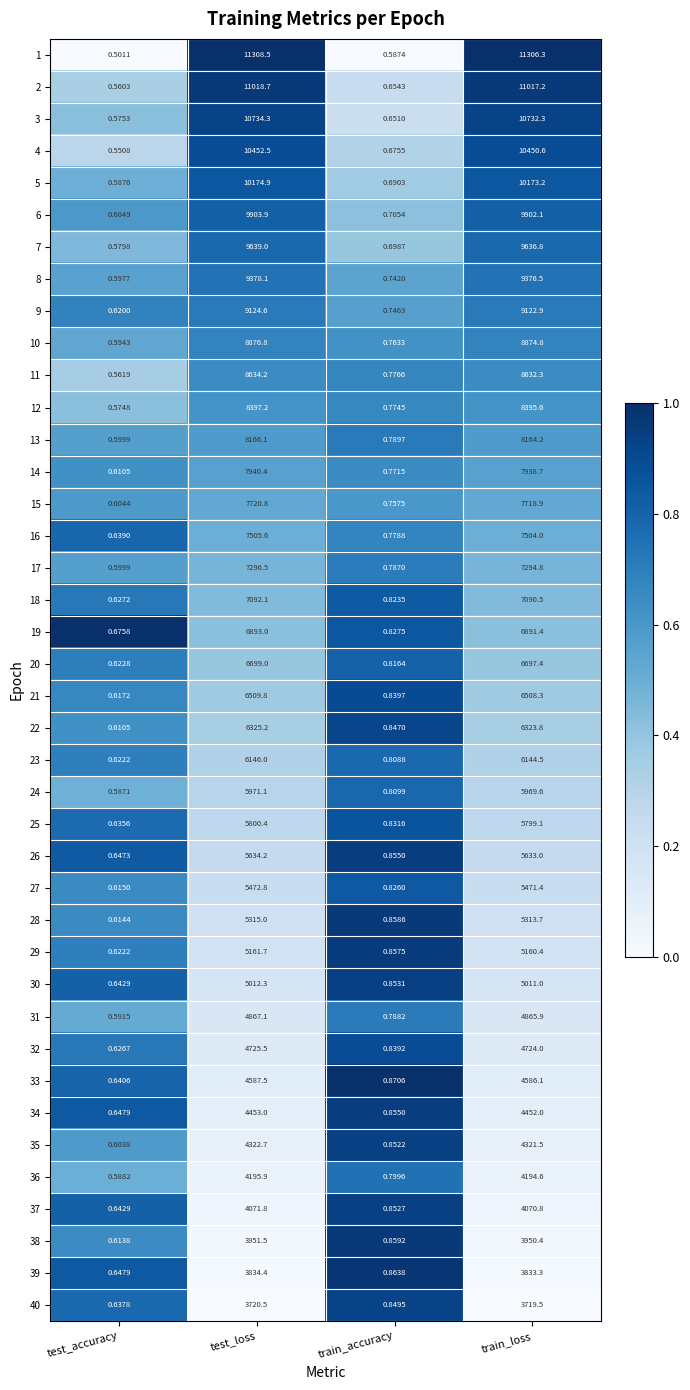

Where is 9 nearest to the value 4562?

train_loss